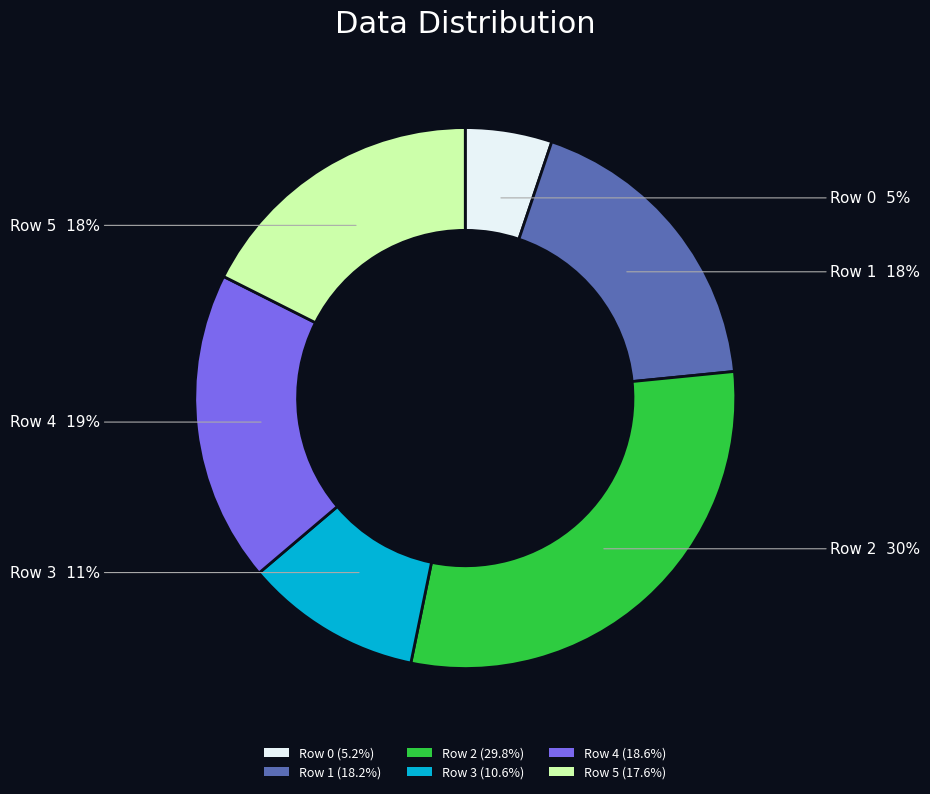

Does any single category account for the majority?

No